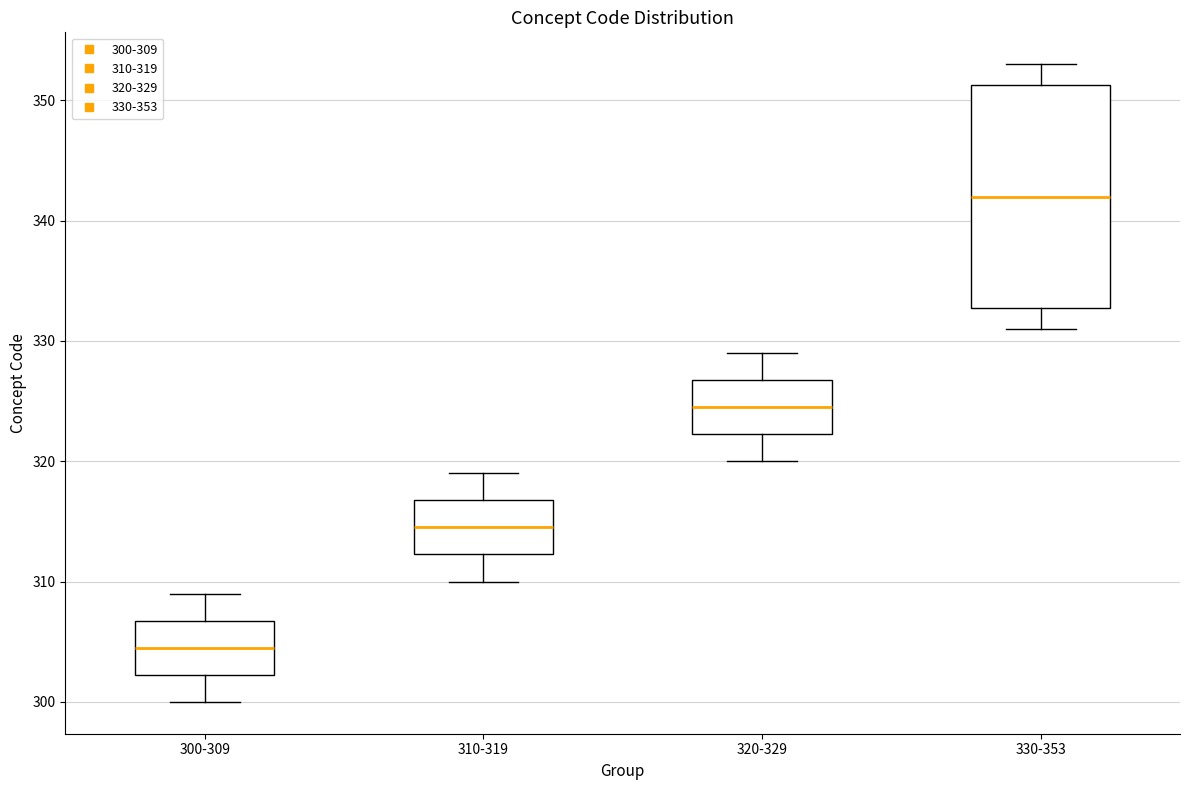

Reading left to right, transcribe this box plot: for each box, give where its median line is, the range the box spans, and where its two whiskers end, as read against the y-axis. The values are not printed on the chart, so give them approximately, as read against the axis.

300-309: median 305, box 302 to 307, whiskers 300 to 309
310-319: median 315, box 312 to 317, whiskers 310 to 319
320-329: median 325, box 322 to 327, whiskers 320 to 329
330-353: median 342, box 333 to 351, whiskers 331 to 353